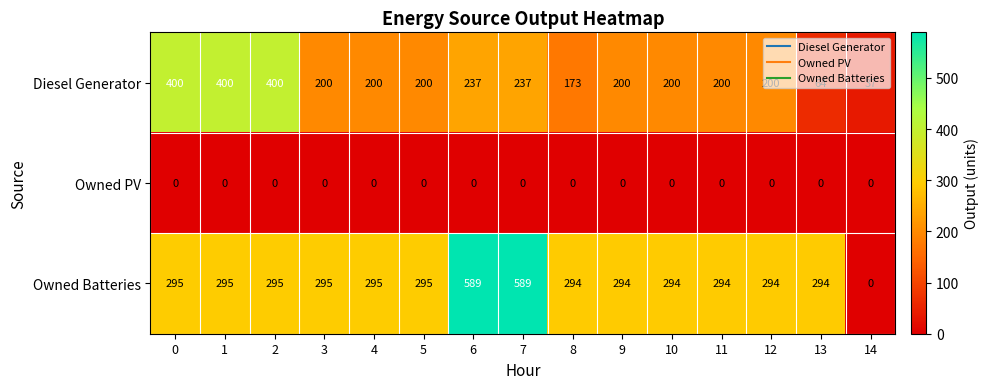

Is it true that Owned PV equals 0 at 4?

True